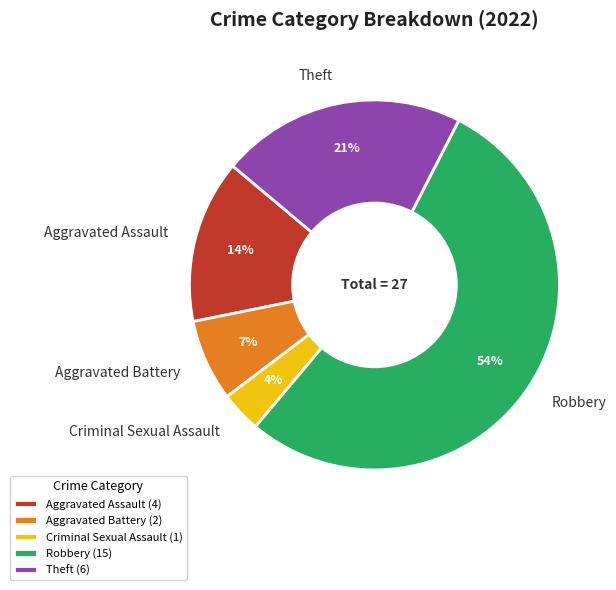

To the nearest percent, what is the average slice percentage?

20%